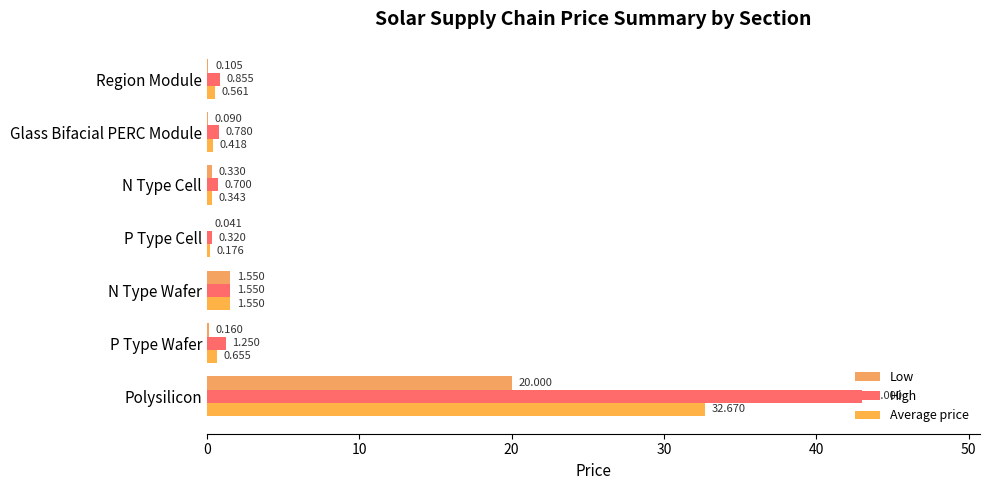

Count the number of data series in this chart.

3